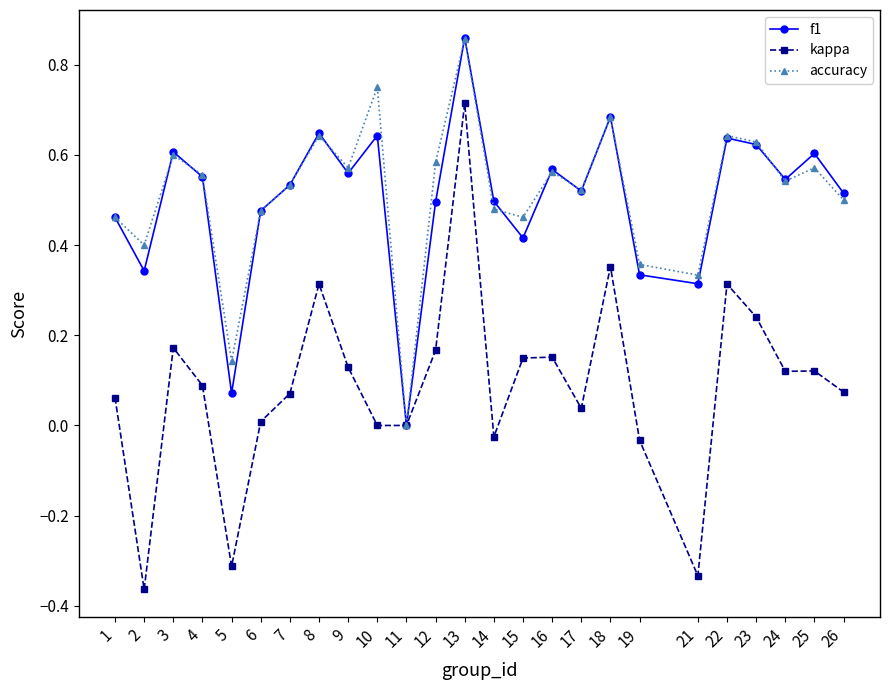

Which category has the highest value across all series?

13